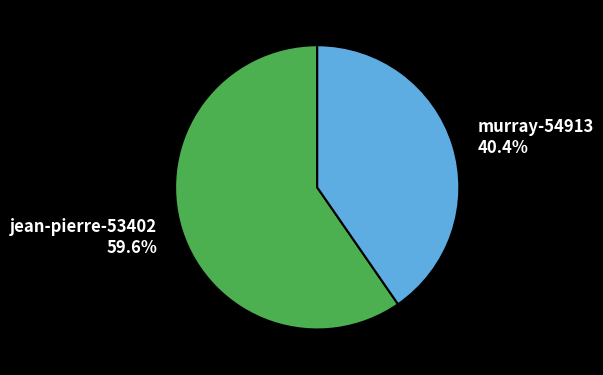

Count the number of slices in the pie.

2